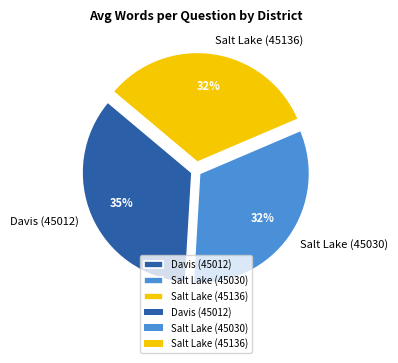

The Davis (45012) slice represents 35% of the pie. True or false?

True